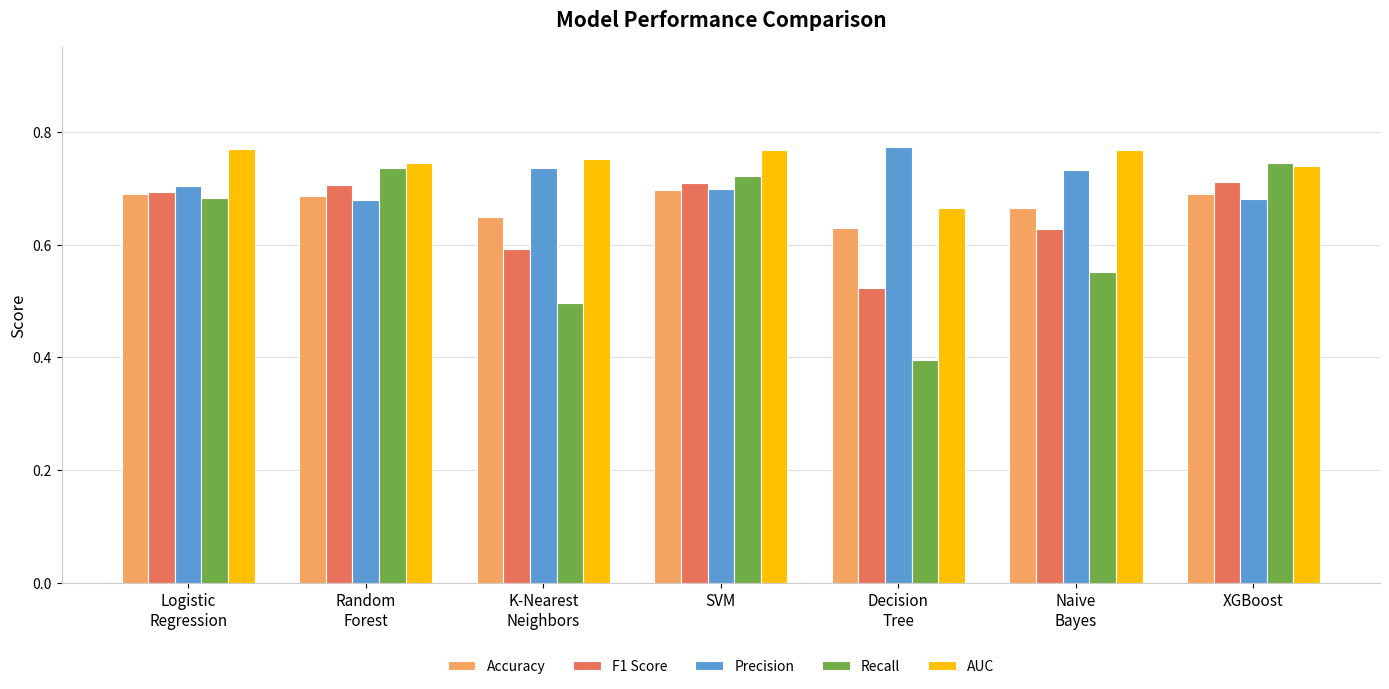

Is it true that Accuracy equals 1.2 at Naive
Bayes?

False